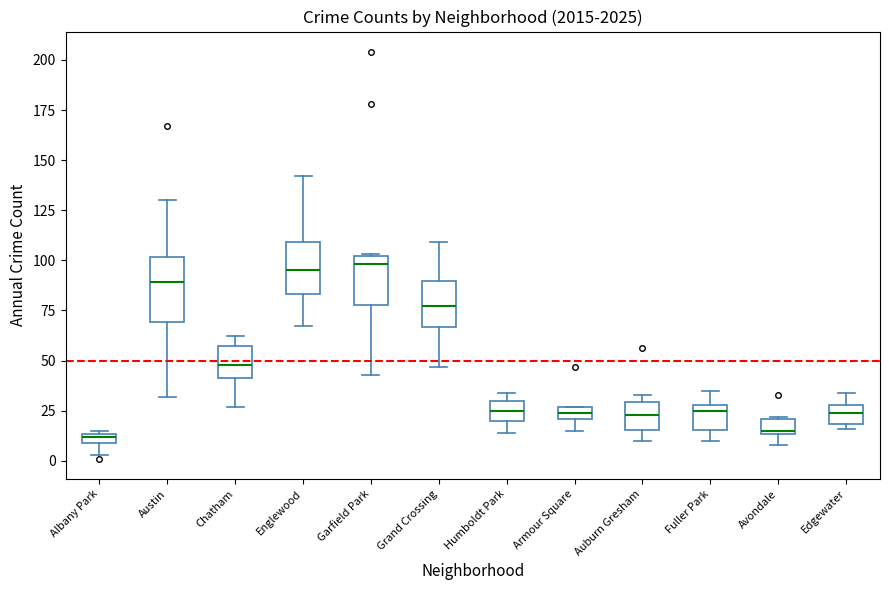

Comparing the boxes themselves (not the whiskers), which one is the tallest?

Austin